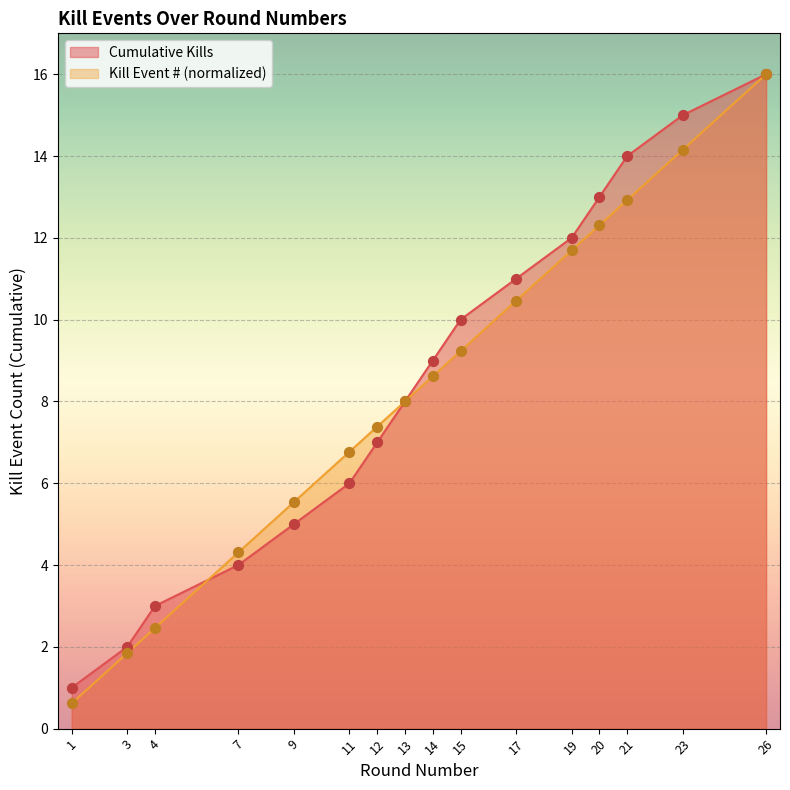

What is the total value across all series at 9?

10.5